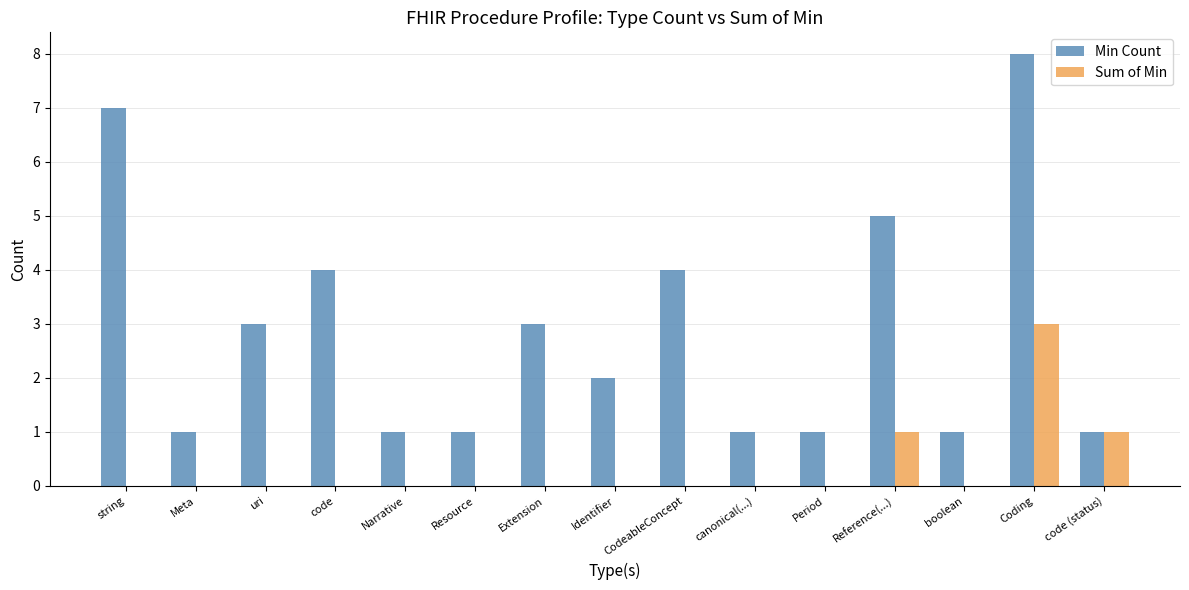

What is the total value across all series at uri?

3